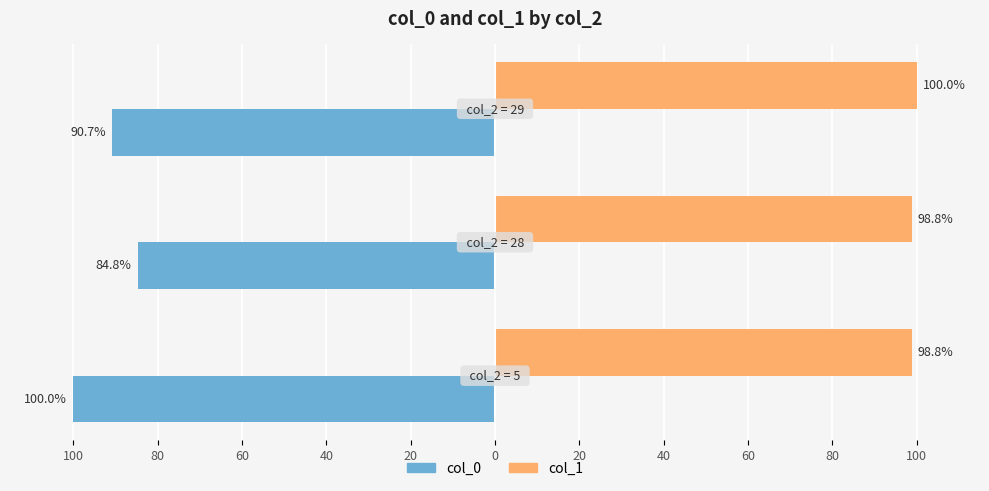

What are all the series names shown in the legend?

col_0, col_1